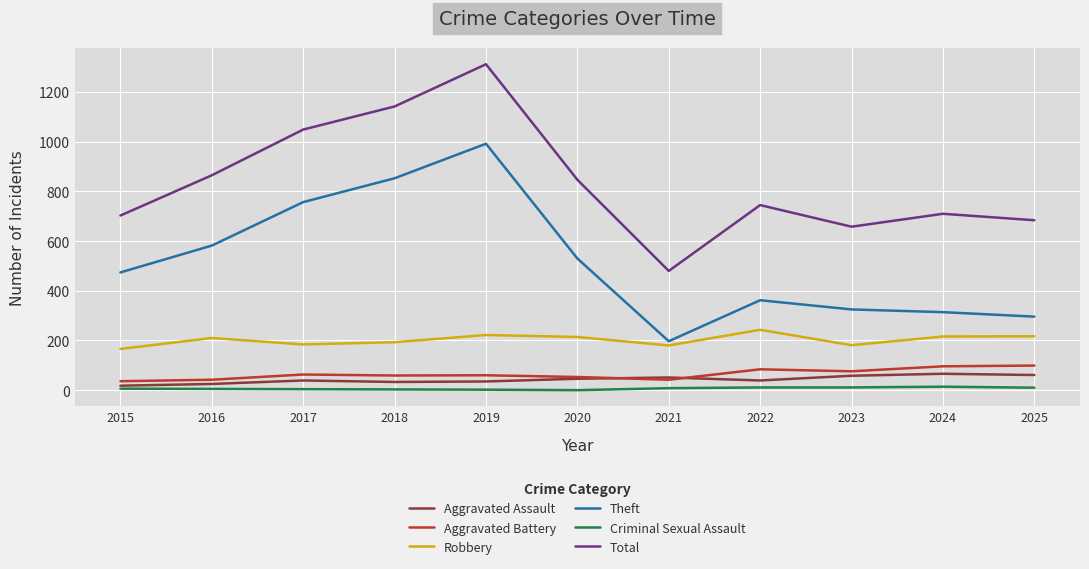

The value of Theft at 2024 is 117. True or false?

False